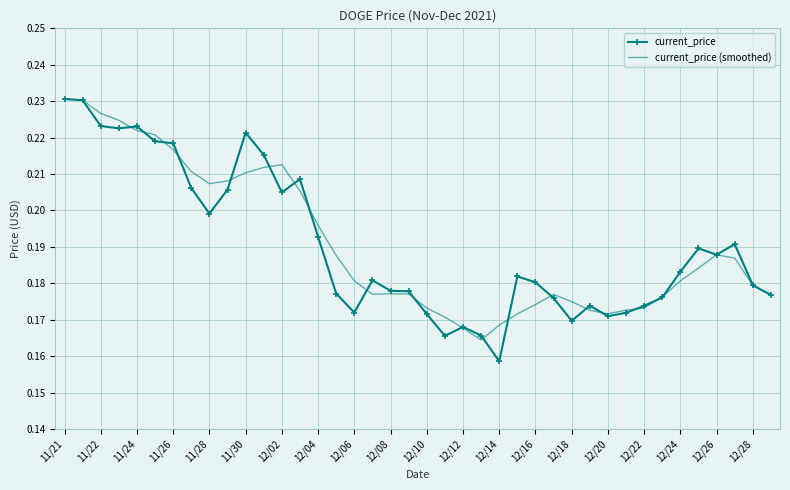

Which series has the largest range (max minus min)?

current_price